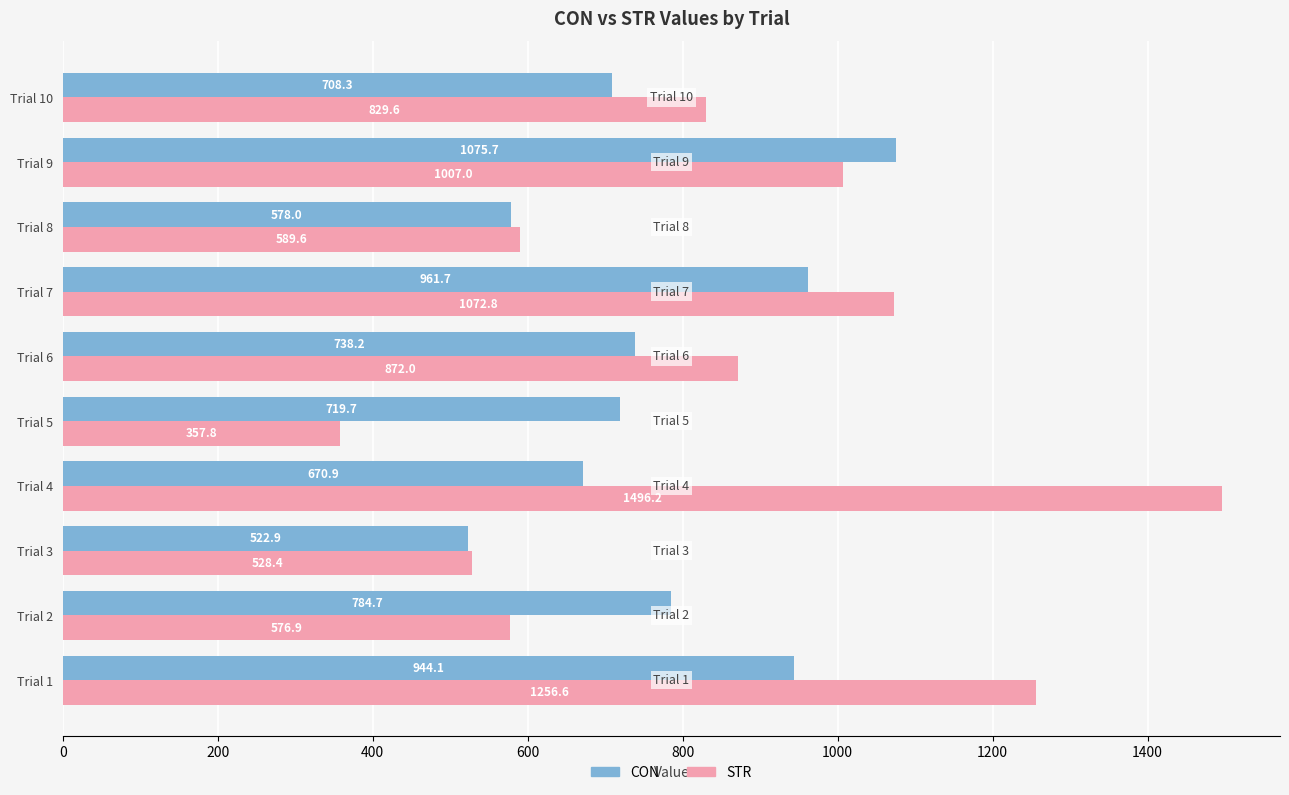

List the series in order of their overall mean, highest first.

STR, CON